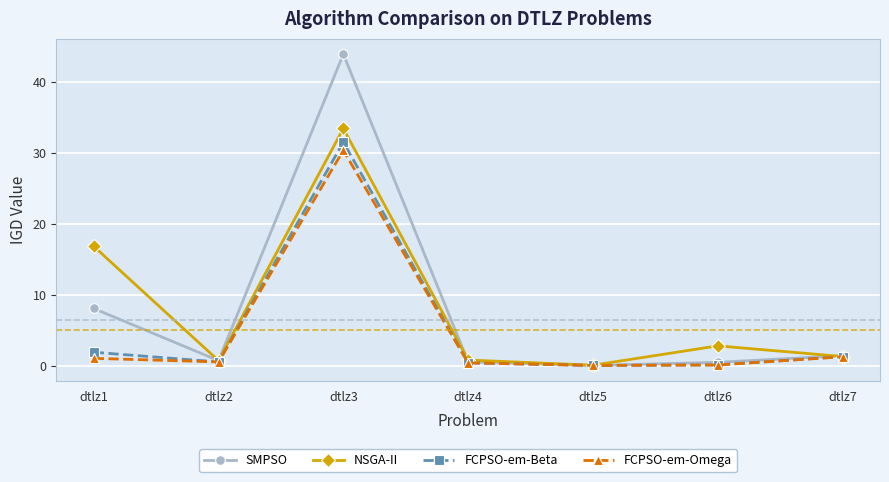

What is the value of the SMPSO point at the 1st from the left?

8.1